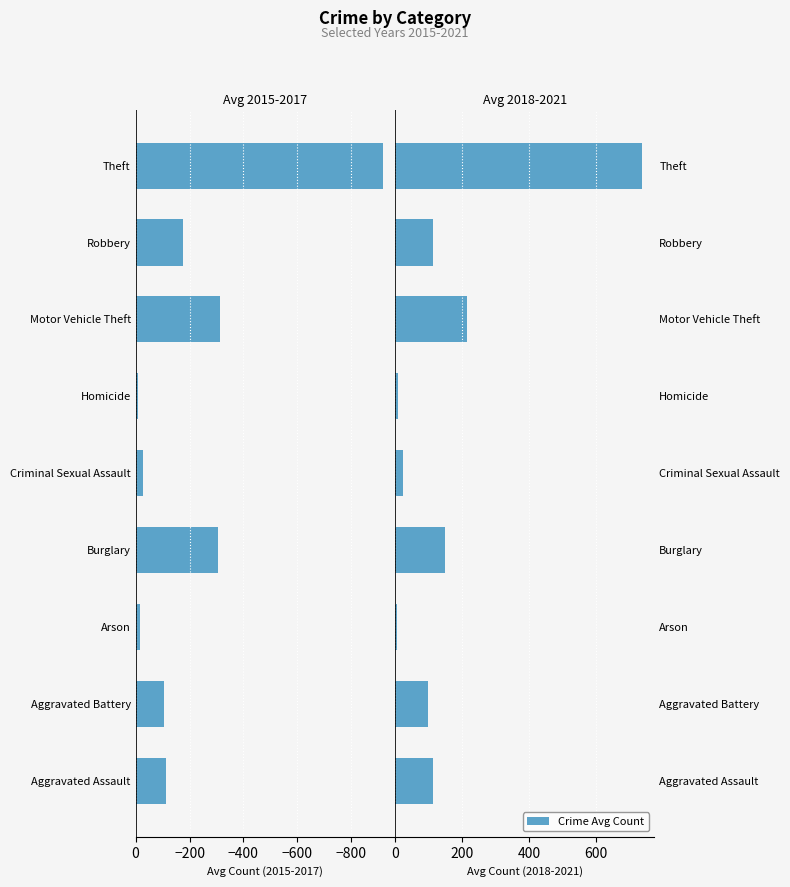

What is the difference between the maximum and minimum values in the 2015-2017 avg series?

908.7